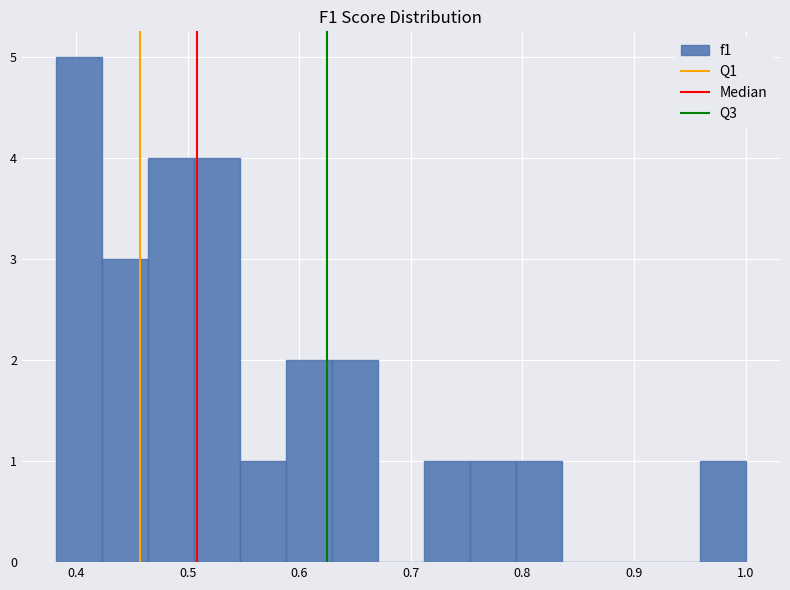

What is the height of the bar covering 0.79 to 0.84 on the x-axis? Neither the bar edges nor the heights are printed on the chart, so give them approximately, as read against the axes.

1